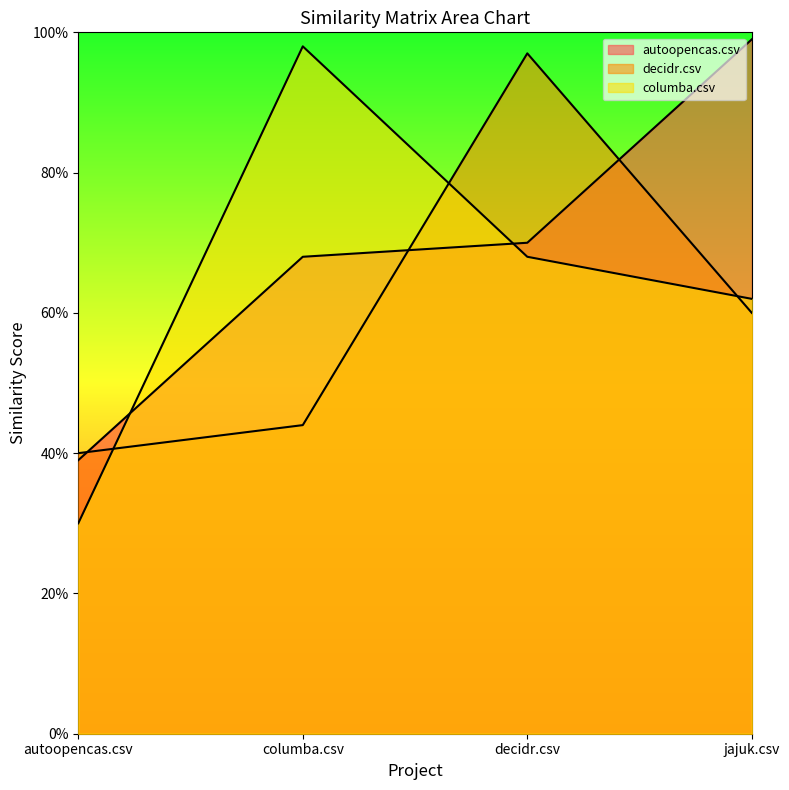

True or false: decidr.csv has a value of 0.4 at autoopencas.csv.

True